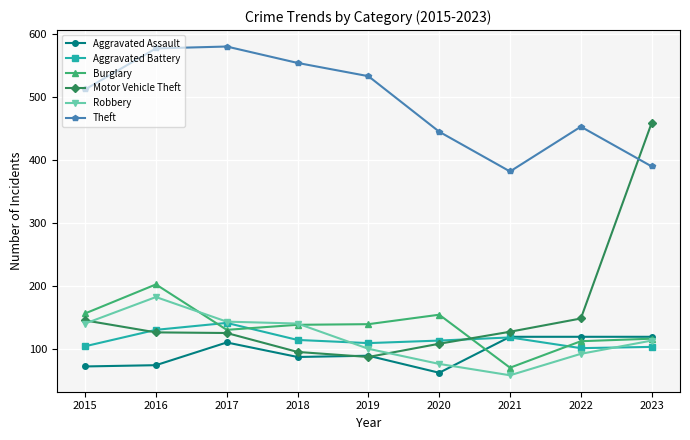

Is the value of Aggravated Battery at 2017 greater than the value of Aggravated Assault at 2023?

Yes